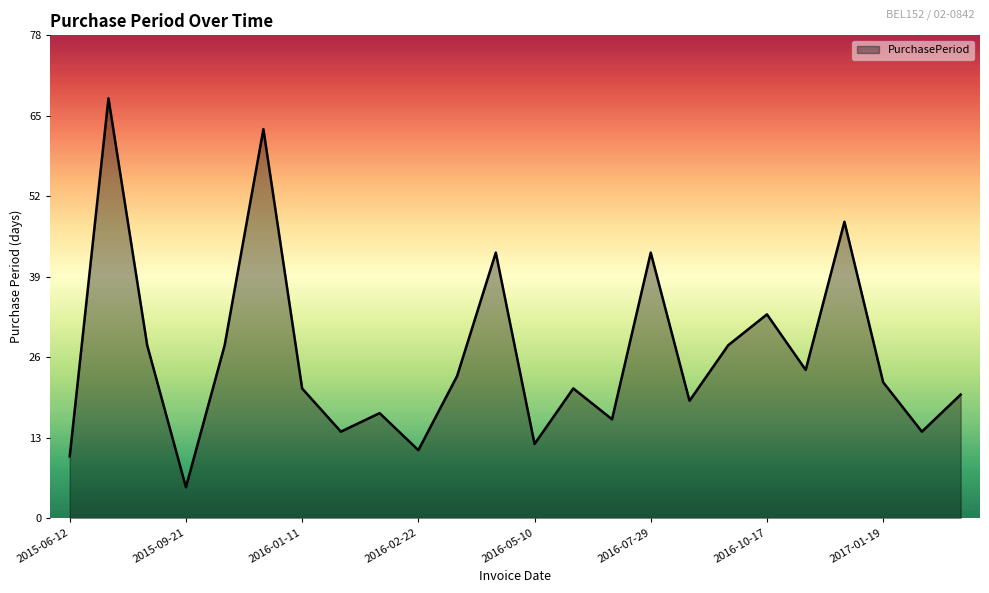

What is the maximum value shown in the chart?

68